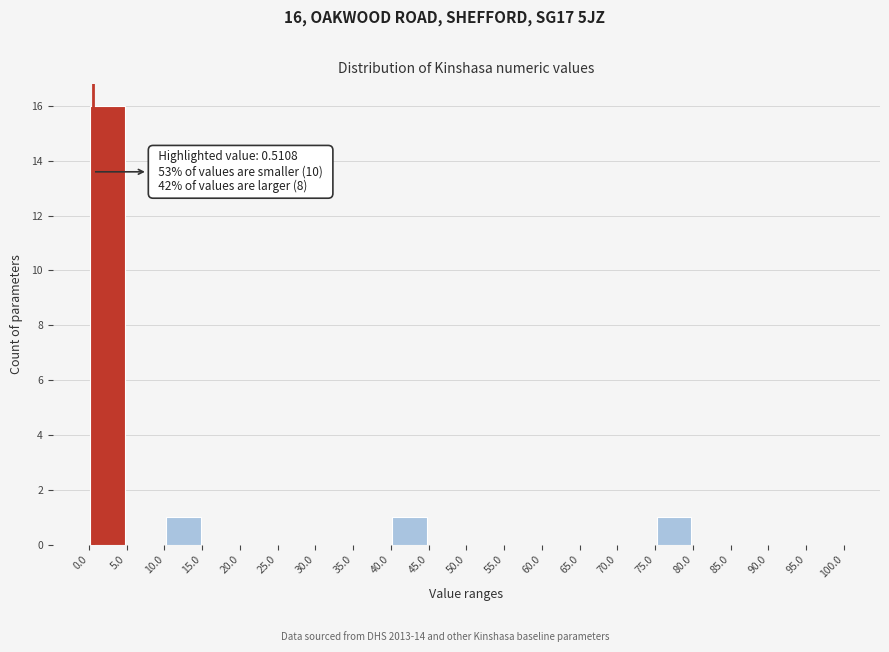

Over which range of the x-axis is the bar tallest?

0.0 to 5.0